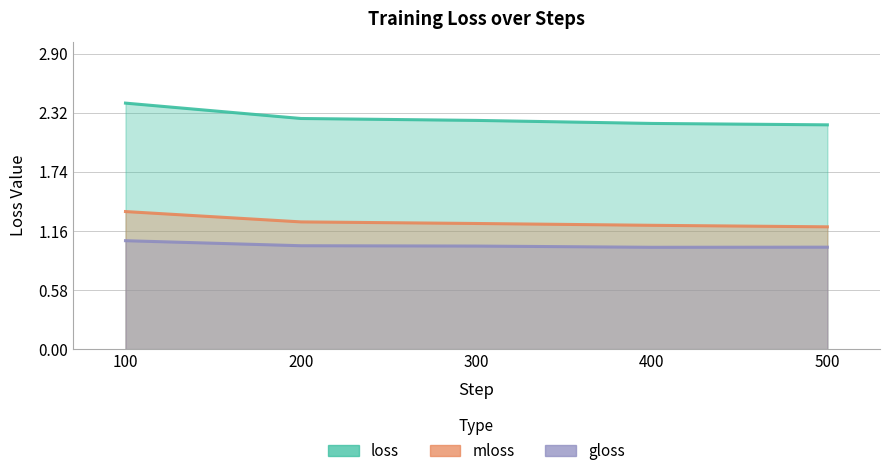

What is the total value across all series at 300?

4.5